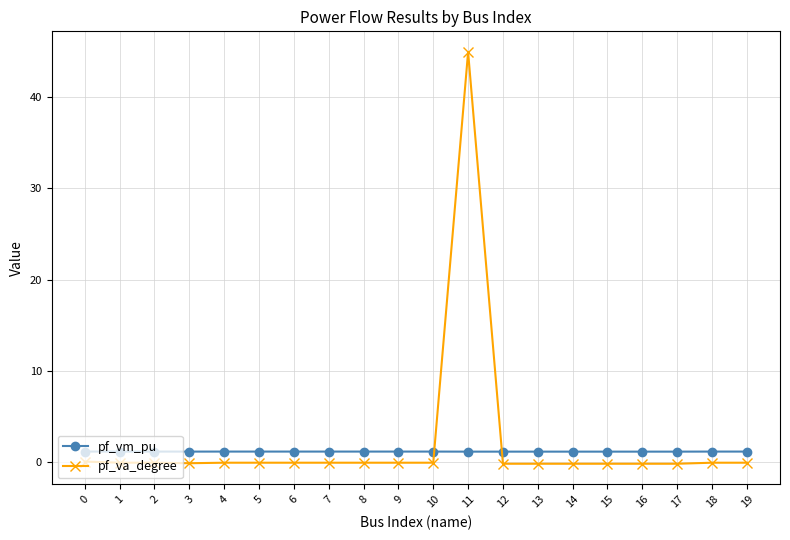

Which series has the widest spread of values?

pf_va_degree